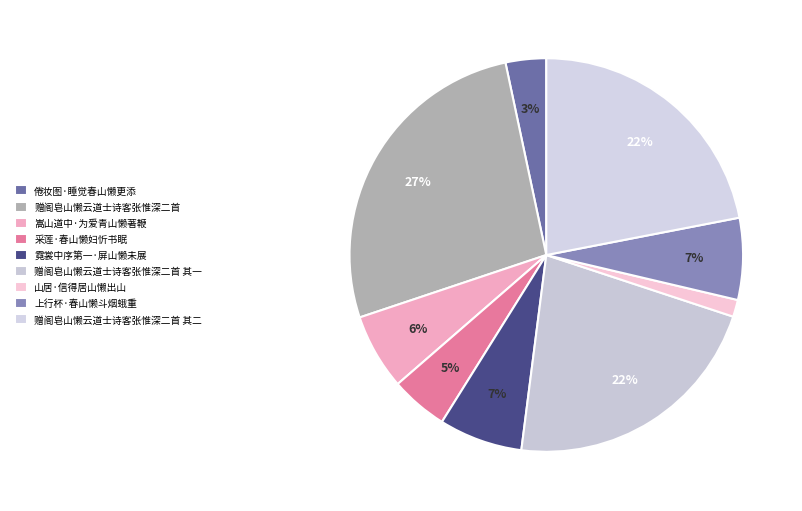

How many slices are in this pie chart?

9